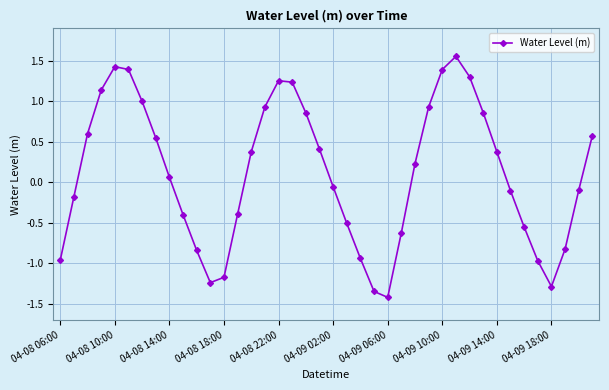

What is the smallest value displayed?

-1.4